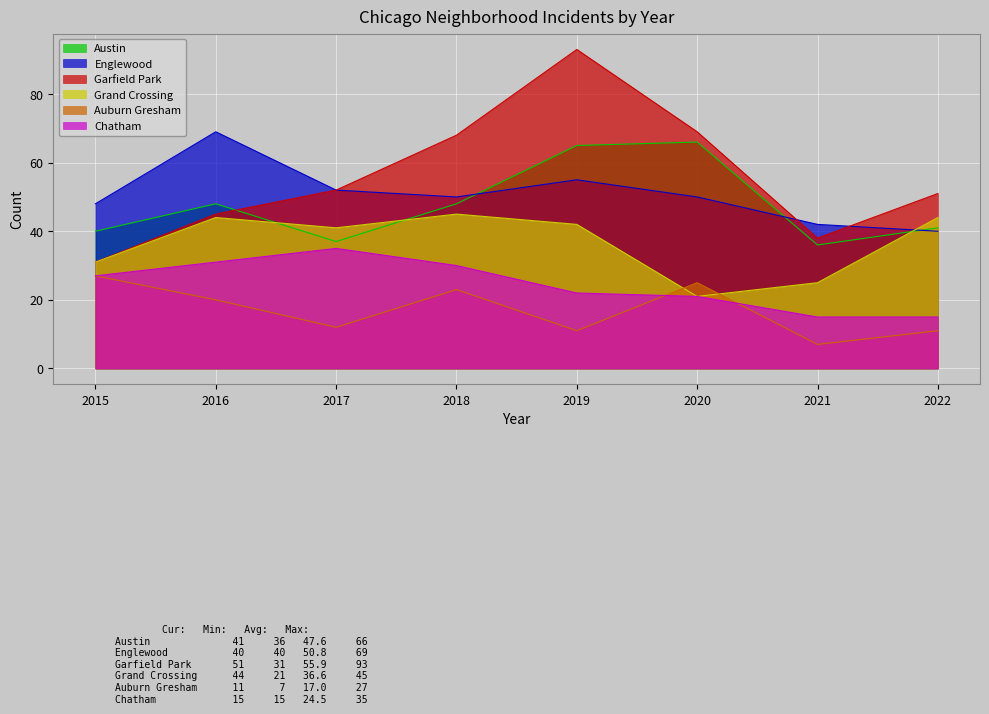

How many intersections are there between Garfield Park and Englewood?

2